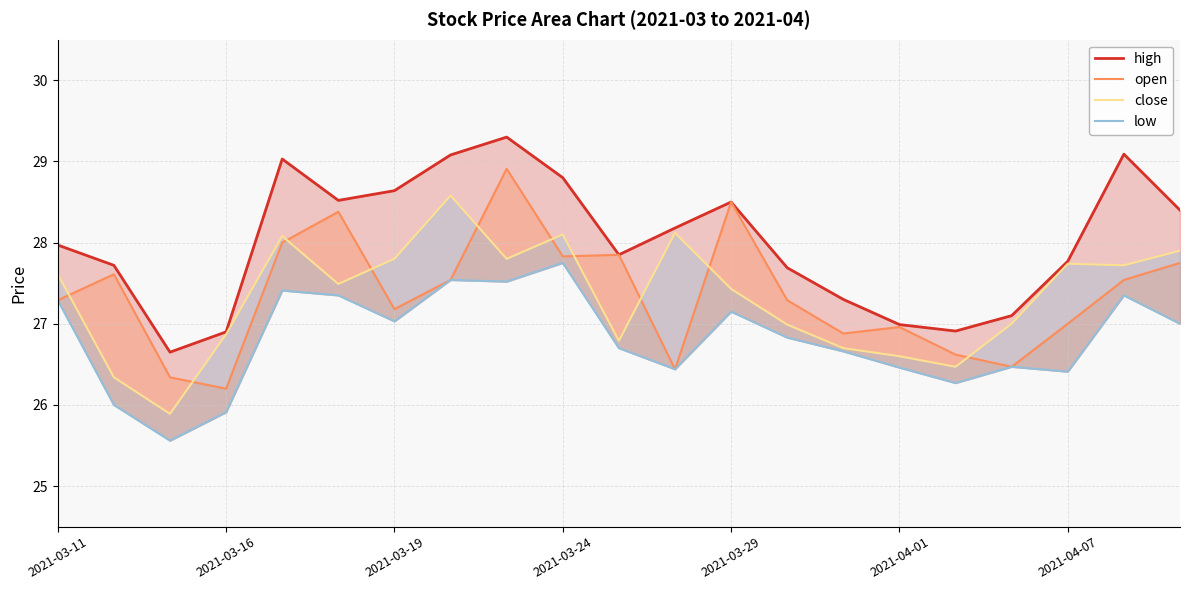

Reading left to right, extract all data points from this chart.

high: 28.0	27.7	26.6	26.9	29.0	28.5	28.6	29.1	29.3	28.8	27.9	28.2	28.5	27.7	27.3	27.0	26.9	27.1	27.8	29.1	28.4
open: 27.3	27.6	26.3	26.2	28.0	28.4	27.2	27.5	28.9	27.8	27.9	26.4	28.5	27.3	26.9	27.0	26.6	26.5	27.0	27.5	27.8
close: 27.6	26.3	25.9	26.9	28.1	27.5	27.8	28.6	27.8	28.1	26.8	28.1	27.4	27.0	26.7	26.6	26.5	27.0	27.7	27.7	27.9
low: 27.3	26.0	25.6	25.9	27.4	27.4	27.0	27.5	27.5	27.8	26.7	26.4	27.1	26.8	26.7	26.5	26.3	26.5	26.4	27.4	27.0